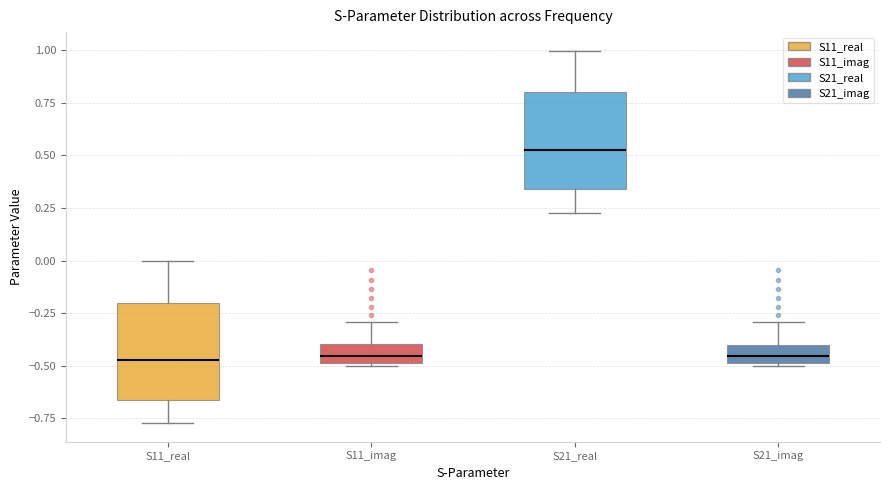

Reading left to right, read every box against the y-axis: the position of its median line, the range the box covers, and the ends of its whiskers. The values are not printed on the chart, so give them approximately, as read against the axis.

S11_real: median -0.45, box -0.65 to -0.20, whiskers -0.75 to 0.00
S11_imag: median -0.45, box -0.50 to -0.40, whiskers -0.50 to -0.30
S21_real: median 0.55, box 0.35 to 0.80, whiskers 0.25 to 1.00
S21_imag: median -0.45, box -0.50 to -0.40, whiskers -0.50 to -0.30